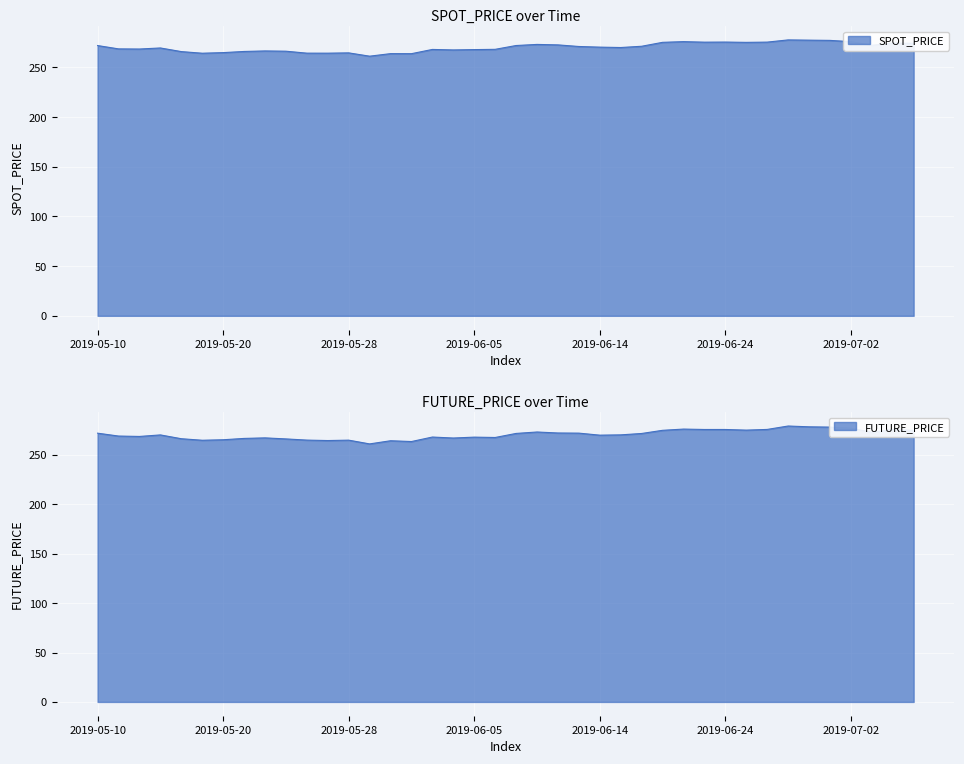

What is the total value across all series at 2019-06-04?

534.7